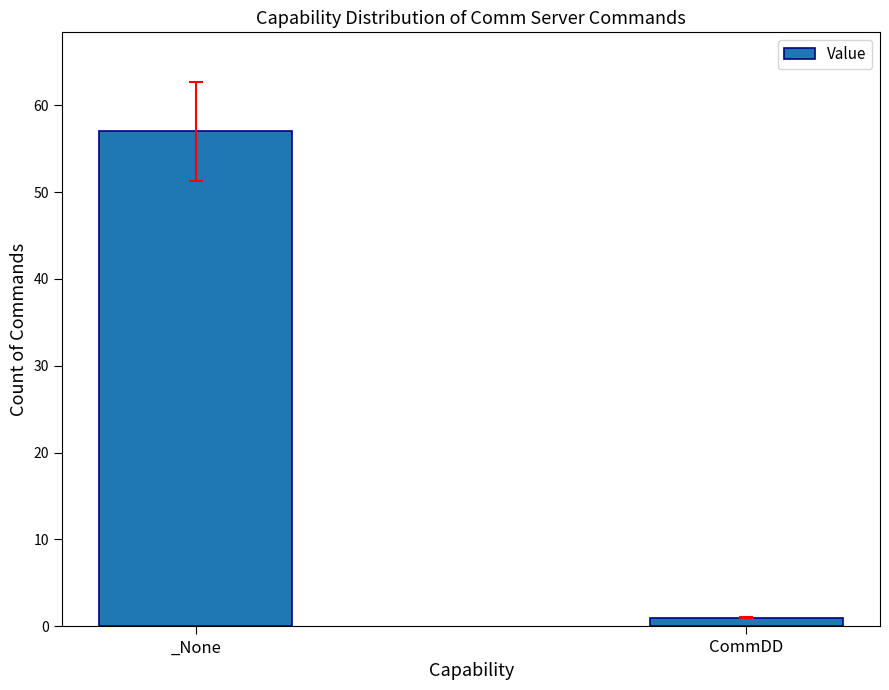

Reading left to right, what are all the values shown in this chart?

_None=57	CommDD=1